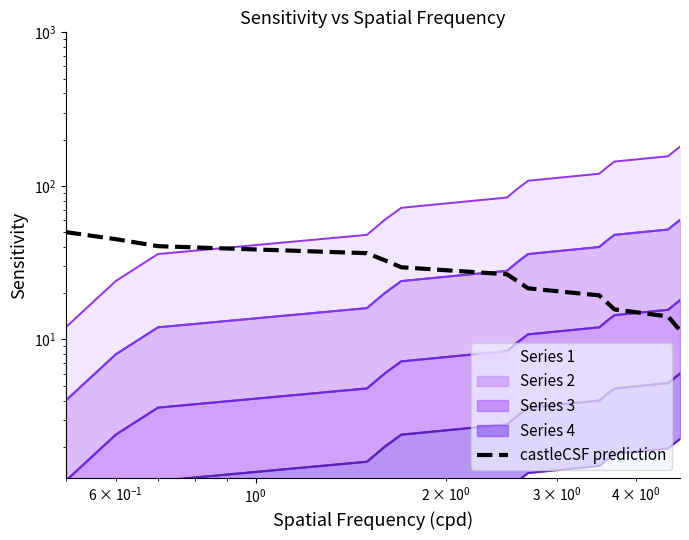

How many data points are less than 23?

7